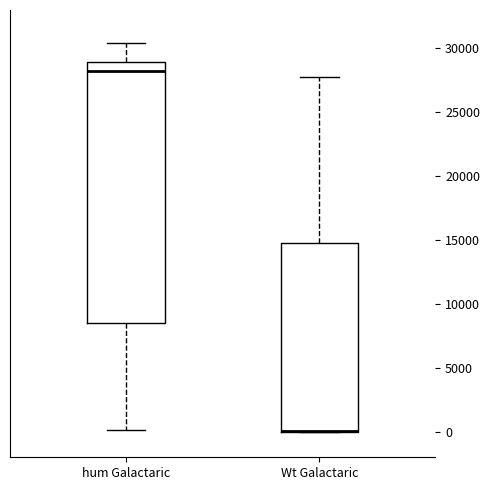

Reading left to right, transcribe this box plot: for each box, give where its median line is, the range the box spans, and where its two whiskers end, as read against the y-axis. The values are not printed on the chart, so give them approximately, as read against the axis.

hum Galactaric: median 28000, box 8500 to 29000, whiskers 0 to 30500
Wt Galactaric: median 0 (drawn on the box's lower edge), box 0 to 15000, whiskers 0 to 27500